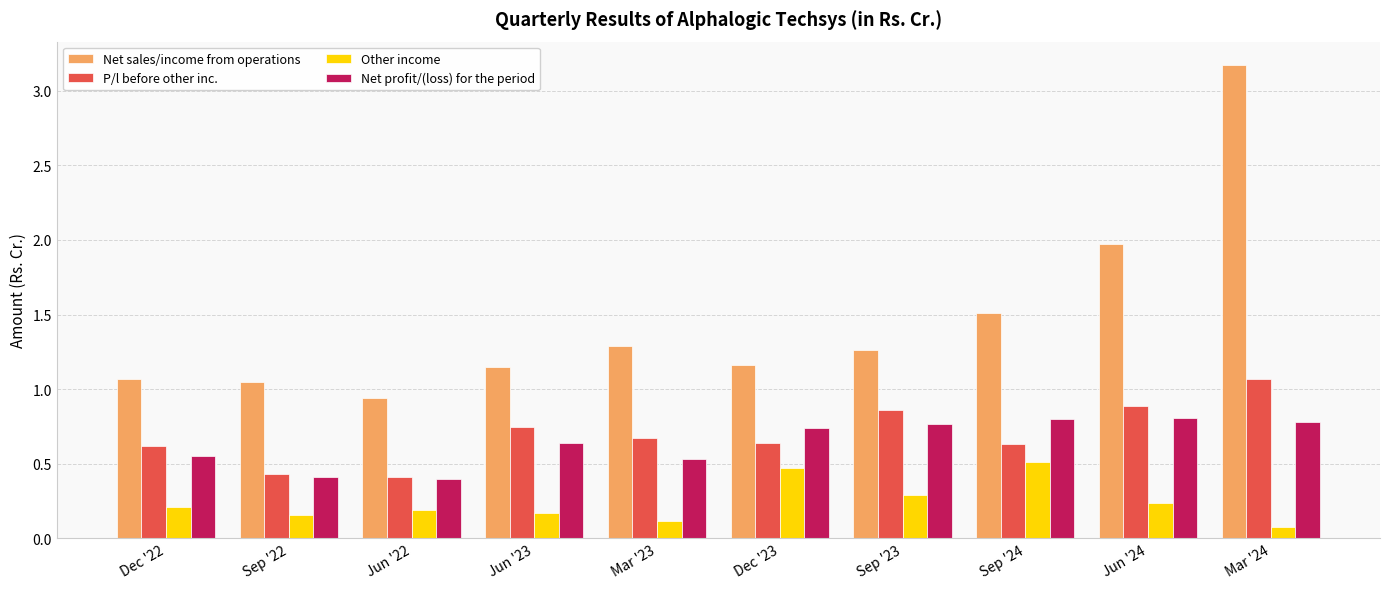

What is the difference between the maximum and minimum values in the Other income series?

0.4